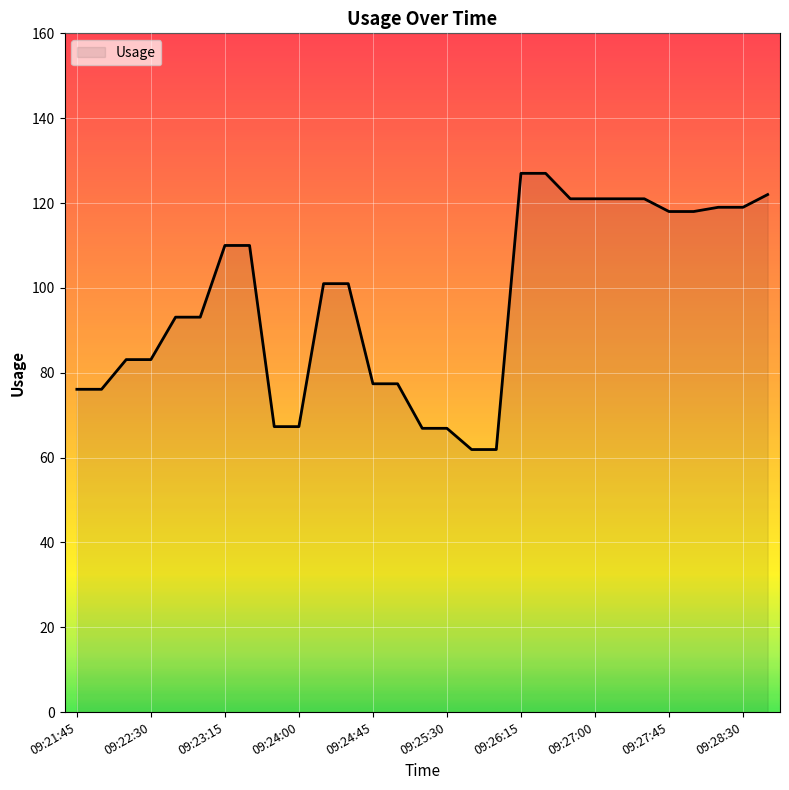

What is the greatest value displayed?

127.0